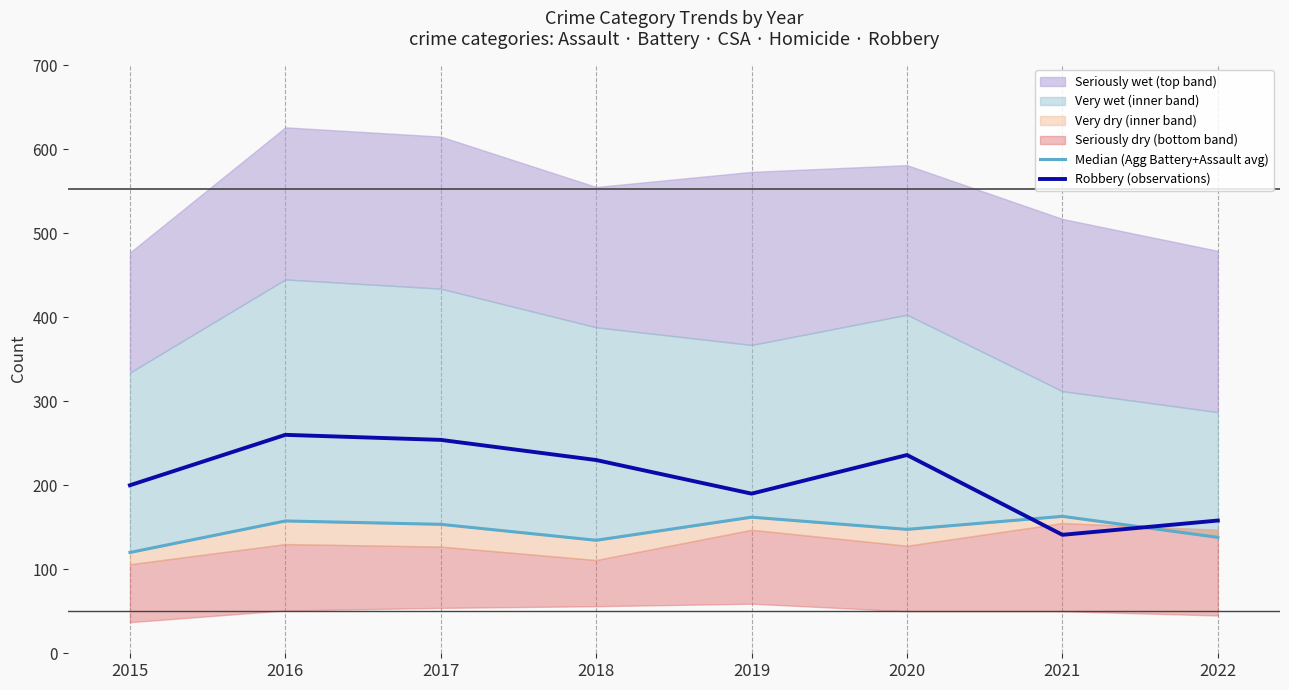

What is the lowest value of the Median (Agg Battery+Assault avg) series?

120.0